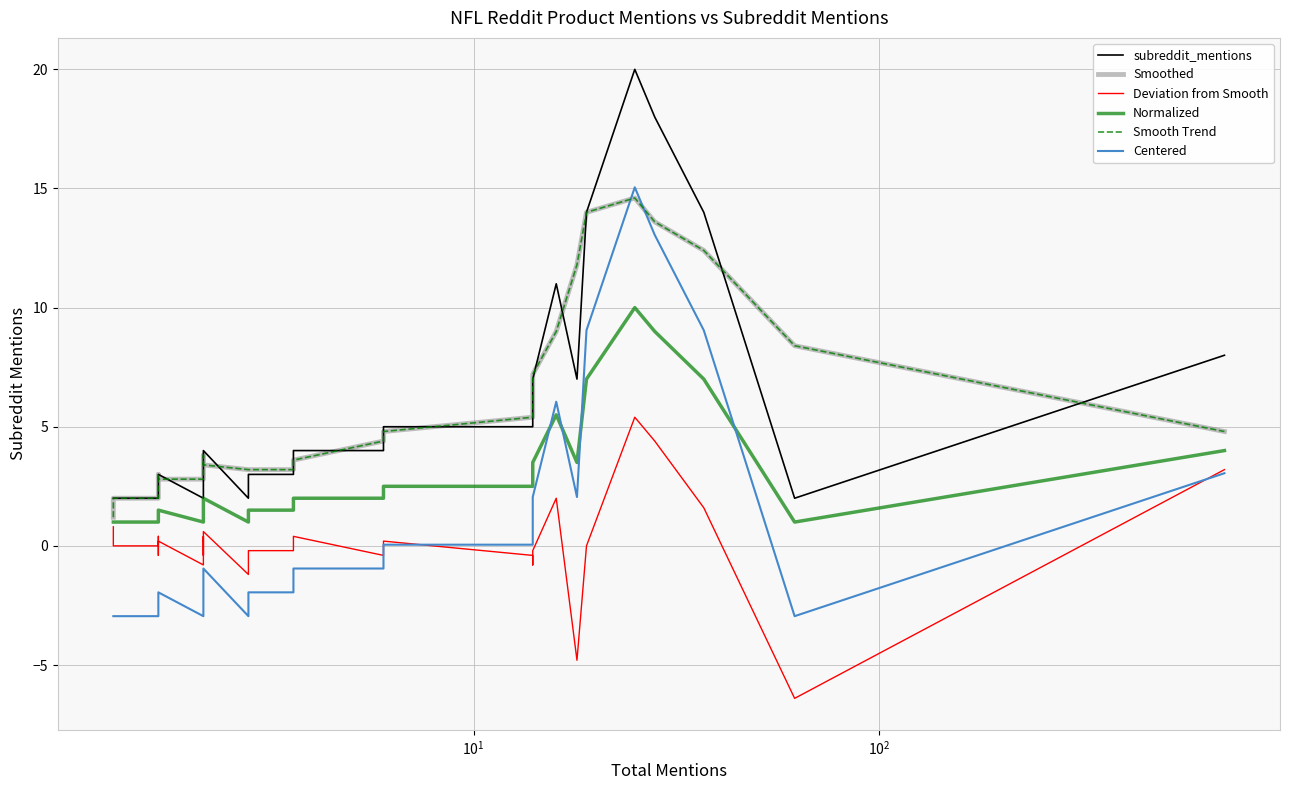

Reading left to right, extract all data points from this chart.

subreddit_mentions: 2.0	2.0	2.0	2.0	2.0	2.0	2.0	2.0	3.0	3.0	3.0	3.0	3.0	2.0	3.0	3.0	3.0	3.0	4.0	4.0	4.0	4.0	2.0	3.0	3.0	4.0	4.0	4.0	5.0	5.0	6.0	7.0	11.0	7.0	14.0	20.0	18.0	14.0	2.0	8.0
Smoothed: 1.2	1.6	2.0	2.0	2.0	2.0	2.2	2.4	2.6	2.8	3.0	2.8	2.8	2.8	2.8	2.8	3.2	3.4	3.6	3.8	3.6	3.4	3.2	3.2	3.2	3.6	4.0	4.4	4.8	5.4	6.8	7.2	9.0	11.8	14.0	14.6	13.6	12.4	8.4	4.8
Deviation from Smooth: 0.8	0.4	0.0	0.0	0.0	0.0	-0.2	-0.4	0.4	0.2	-0.0	0.2	0.2	-0.8	0.2	0.2	-0.2	-0.4	0.4	0.2	0.4	0.6	-1.2	-0.2	-0.2	0.4	0.0	-0.4	0.2	-0.4	-0.8	-0.2	2.0	-4.8	0.0	5.4	4.4	1.6	-6.4	3.2
Normalized: 1.0	1.0	1.0	1.0	1.0	1.0	1.0	1.0	1.5	1.5	1.5	1.5	1.5	1.0	1.5	1.5	1.5	1.5	2.0	2.0	2.0	2.0	1.0	1.5	1.5	2.0	2.0	2.0	2.5	2.5	3.0	3.5	5.5	3.5	7.0	10.0	9.0	7.0	1.0	4.0
Smooth Trend: 1.2	1.6	2.0	2.0	2.0	2.0	2.2	2.4	2.6	2.8	3.0	2.8	2.8	2.8	2.8	2.8	3.2	3.4	3.6	3.8	3.6	3.4	3.2	3.2	3.2	3.6	4.0	4.4	4.8	5.4	6.8	7.2	9.0	11.8	14.0	14.6	13.6	12.4	8.4	4.8
Centered: -3.0	-3.0	-3.0	-3.0	-3.0	-3.0	-3.0	-3.0	-2.0	-2.0	-2.0	-2.0	-2.0	-3.0	-2.0	-2.0	-2.0	-2.0	-1.0	-1.0	-1.0	-1.0	-3.0	-2.0	-2.0	-1.0	-1.0	-1.0	0.0	0.0	1.0	2.0	6.0	2.0	9.1	15.1	13.1	9.1	-3.0	3.0